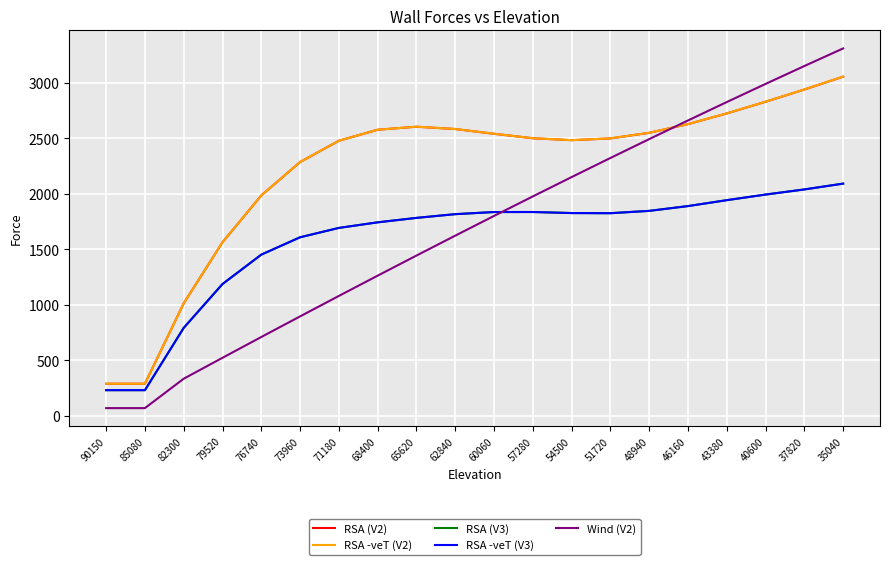

True or false: RSA -veT (V2) has more than 0 points higher than both neighbors.

True